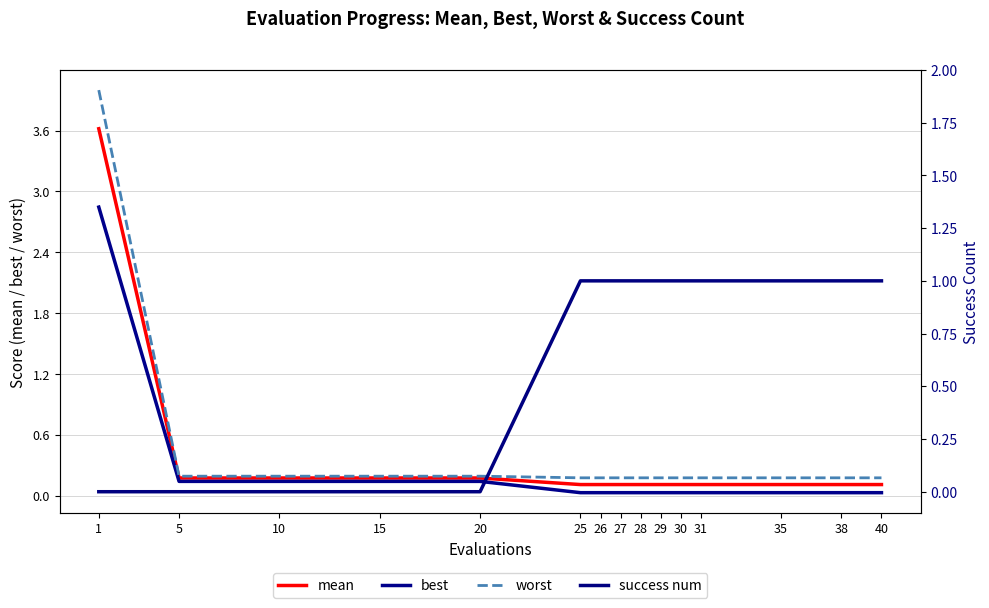

Reading right to left, list all the values displayed in this chart.

mean: 0.1	0.1	0.1	0.1	0.1	0.1	0.1	0.1	0.1	0.1	0.2	0.2	0.2	0.2	3.6
best: 0.0	0.0	0.0	0.0	0.0	0.0	0.0	0.0	0.0	0.0	0.1	0.1	0.1	0.1	2.8
worst: 0.2	0.2	0.2	0.2	0.2	0.2	0.2	0.2	0.2	0.2	0.2	0.2	0.2	0.2	4.0
success num: 1.0	1.0	1.0	1.0	1.0	1.0	1.0	1.0	1.0	1.0	0.0	0.0	0.0	0.0	0.0